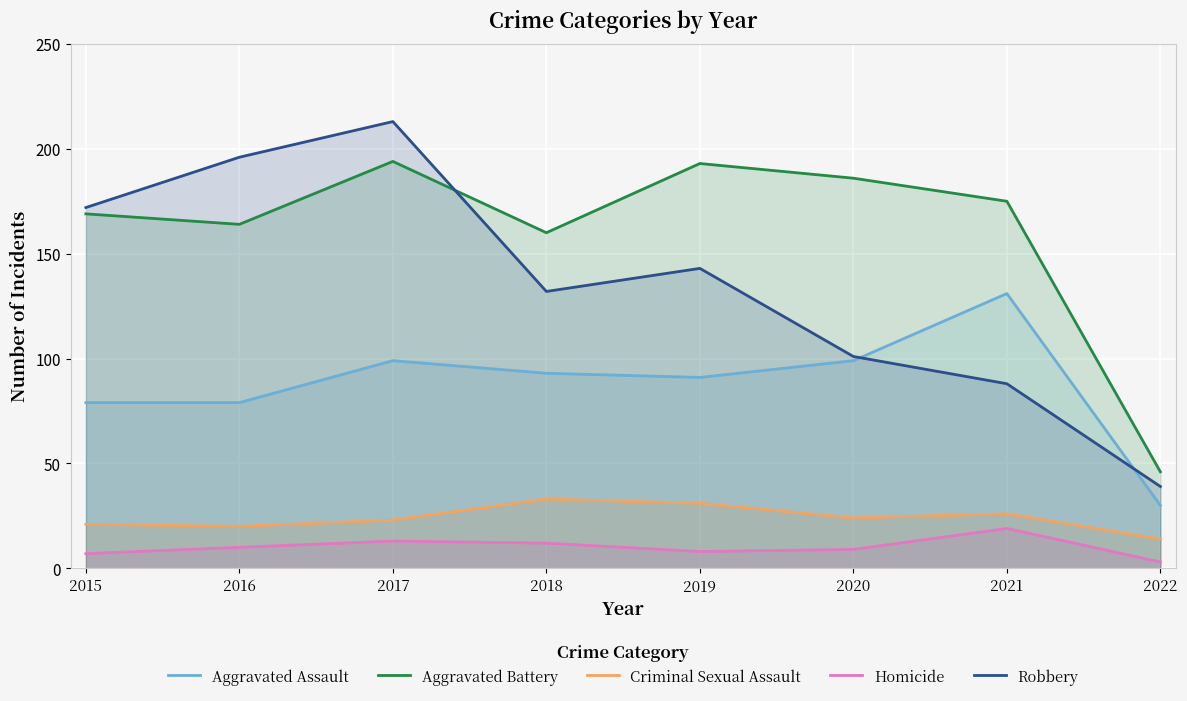

Which series has the largest total across all categories?

Aggravated Battery